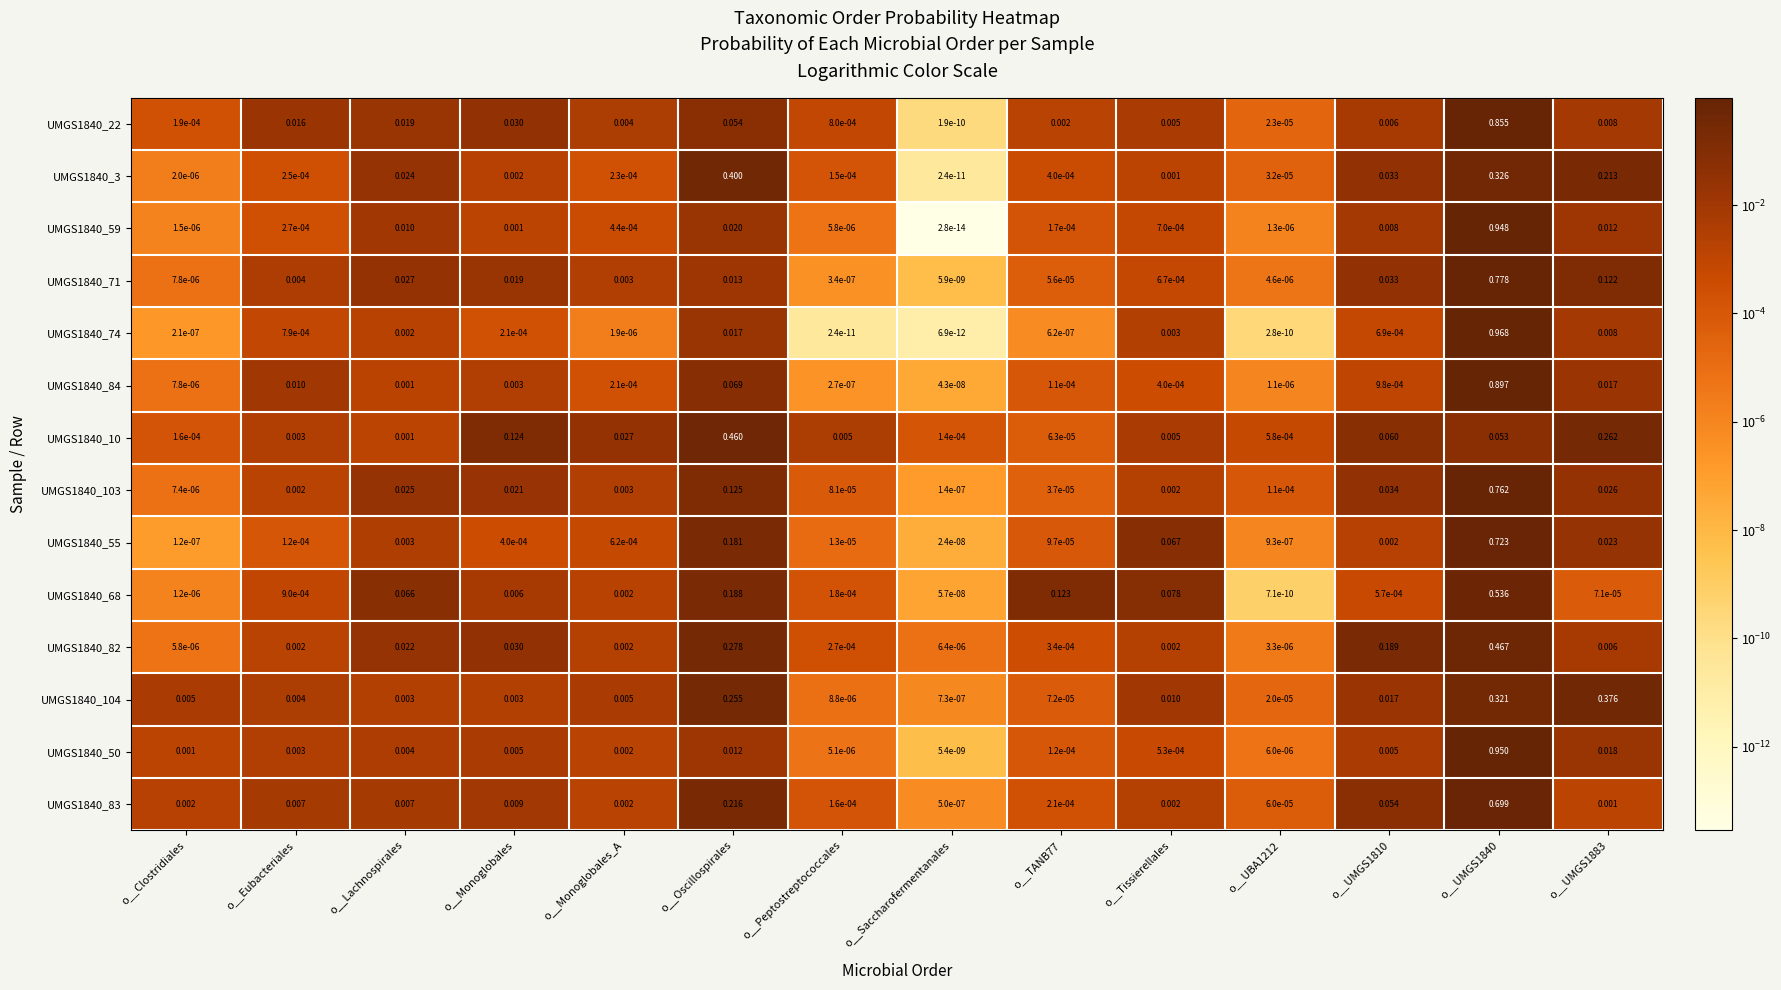

At which label does UMGS1840_10 reach its peak?

o__Oscillospirales